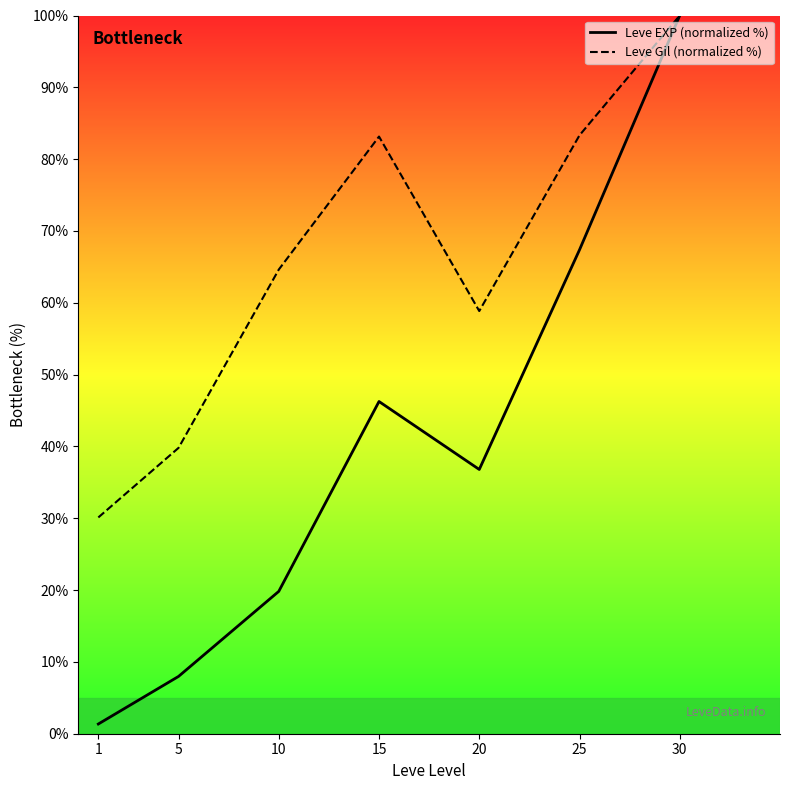

What is the average value of the Leve Gil (normalized %) series?

65.7